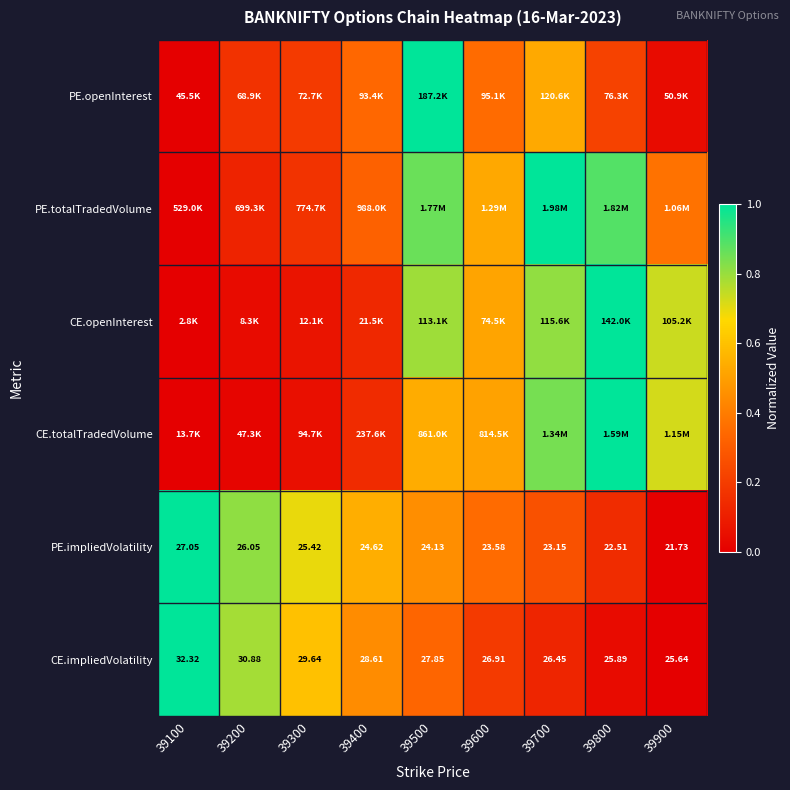

The value of CE.openInterest at 39900 is 0.7. True or false?

True